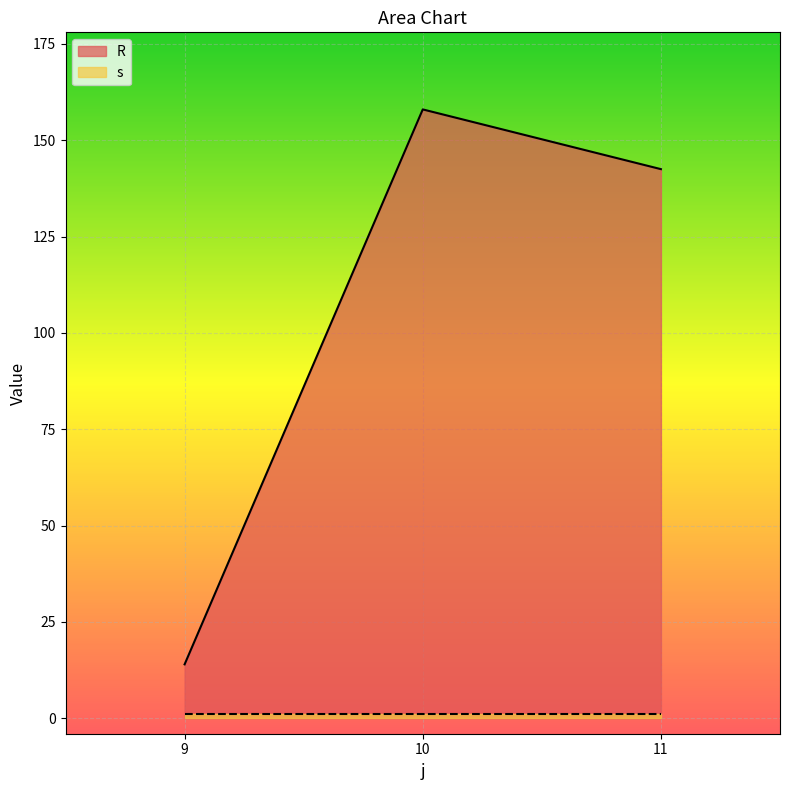

The value at 11 is 142.5. True or false?

True